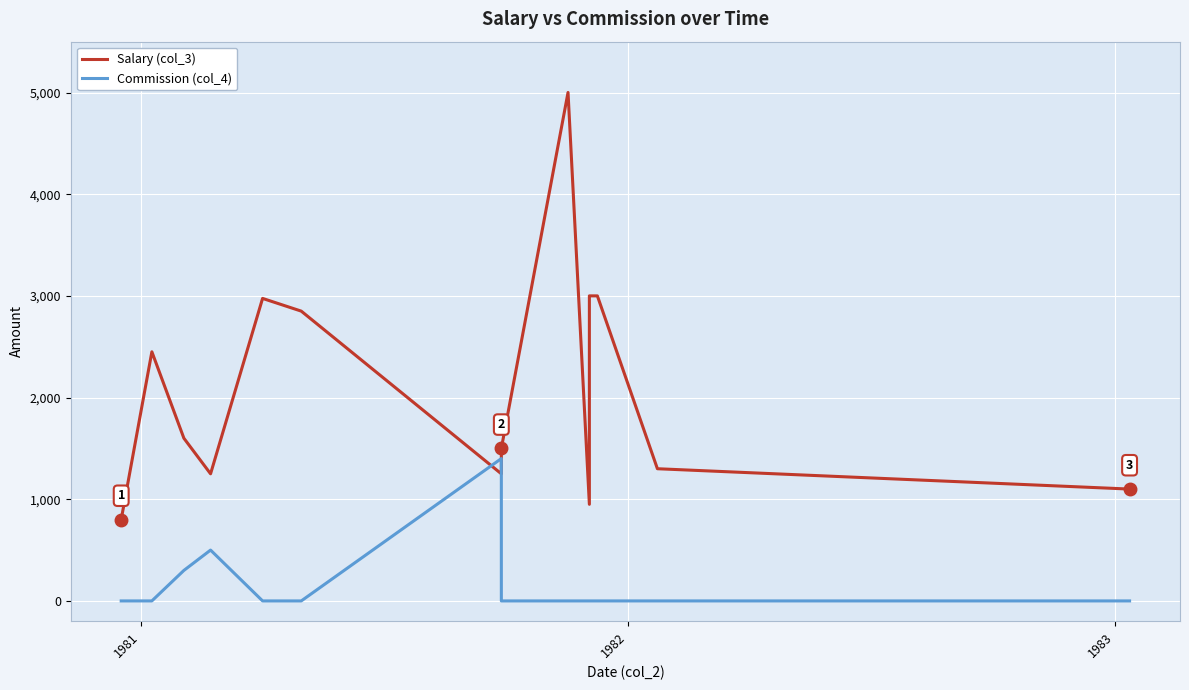

Reading left to right, what are all the values shown in this chart?

Salary (col_3): 800.0	2450.0	1600.0	1250.0	2975.0	2850.0	1250.0	1500.0	5000.5	950.0	3000.0	3000.0	1300.0	1100.0
Commission (col_4): 0.0	0.0	300.0	500.0	0.0	0.0	1400.0	0.0	0.0	0.0	0.0	0.0	0.0	0.0